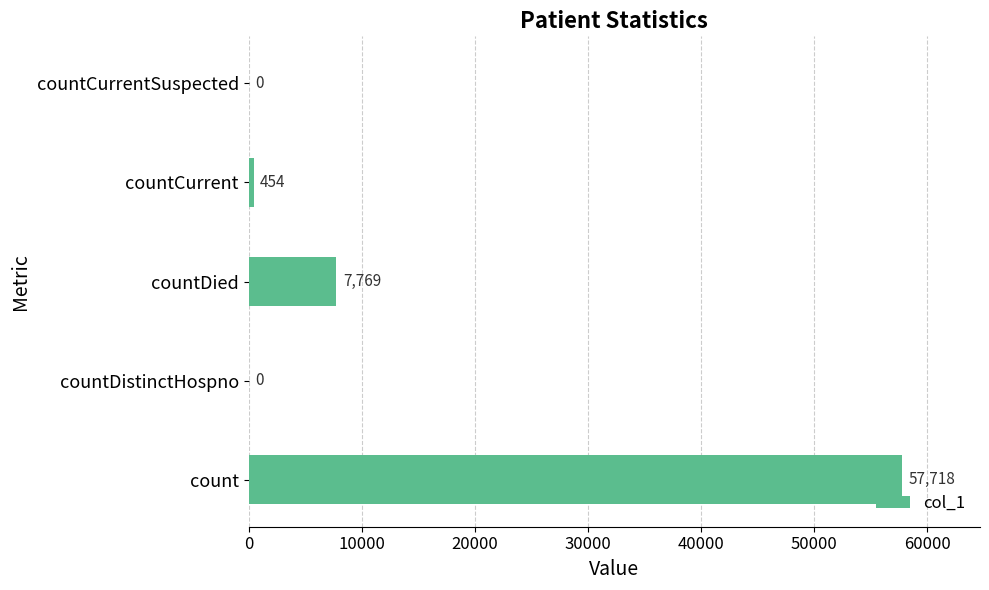

Where is the data nearest to the value 28859?

countDied